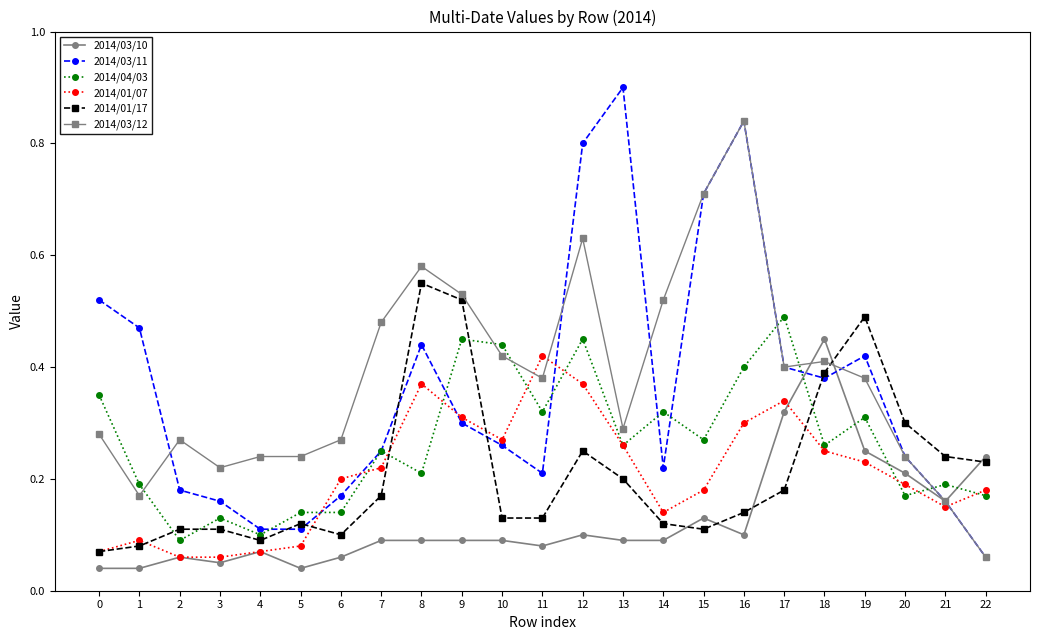

The value of 2014/03/12 at 5 is 0.1. True or false?

False